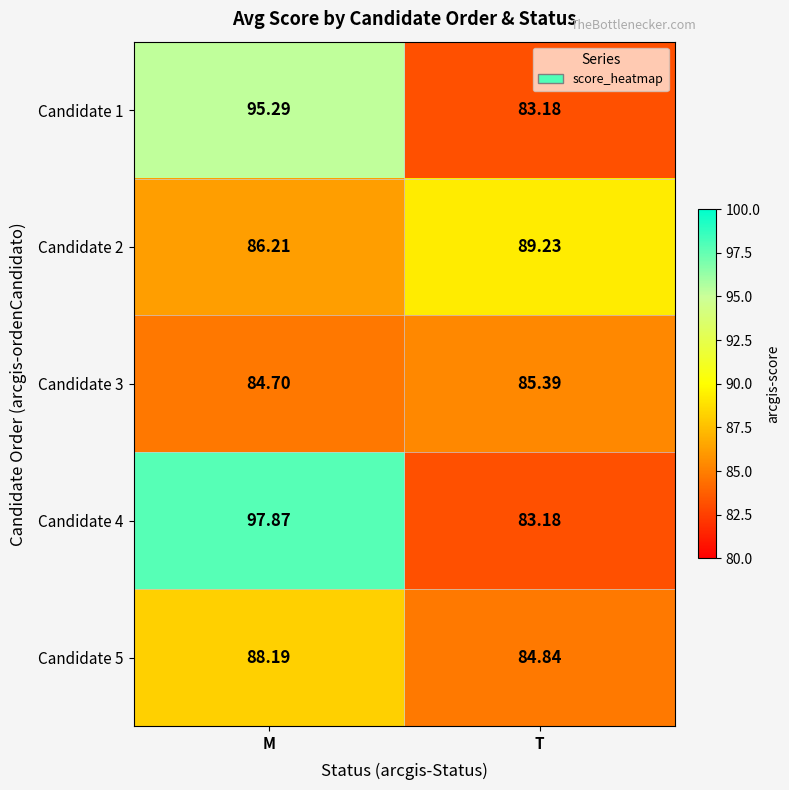

What is the total value across all series at M?

452.3